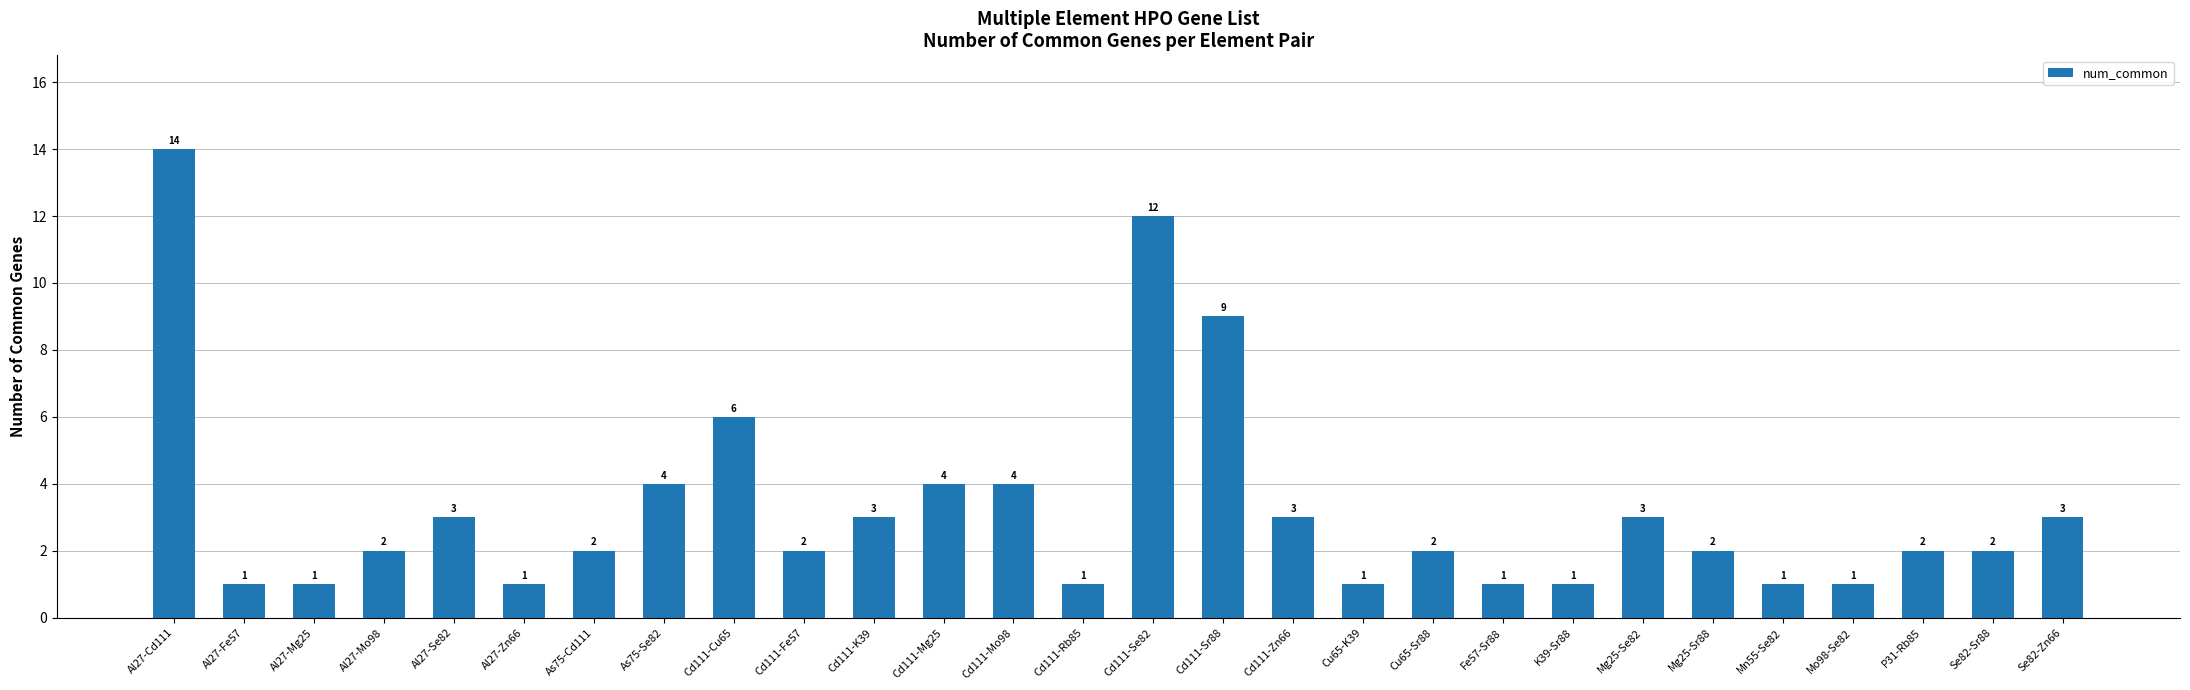

What is the label of the 21st bar from the left?

K39-Sr88